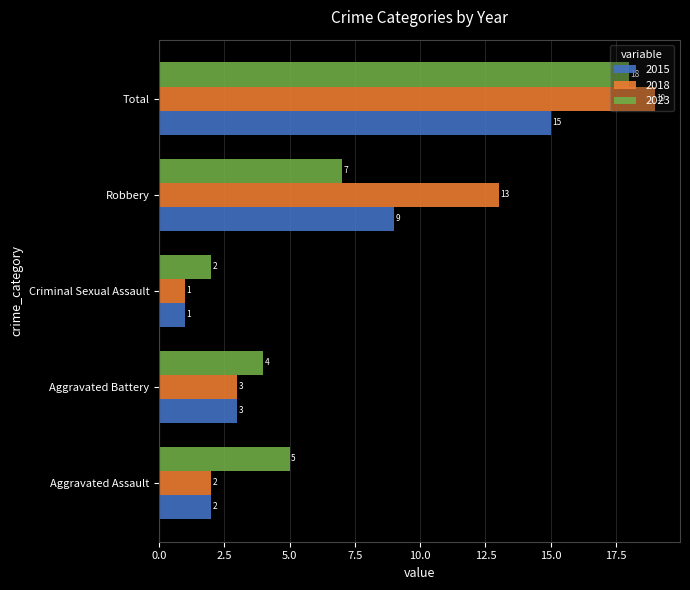

The 2023 series shows 5 at Aggravated Assault. True or false?

True